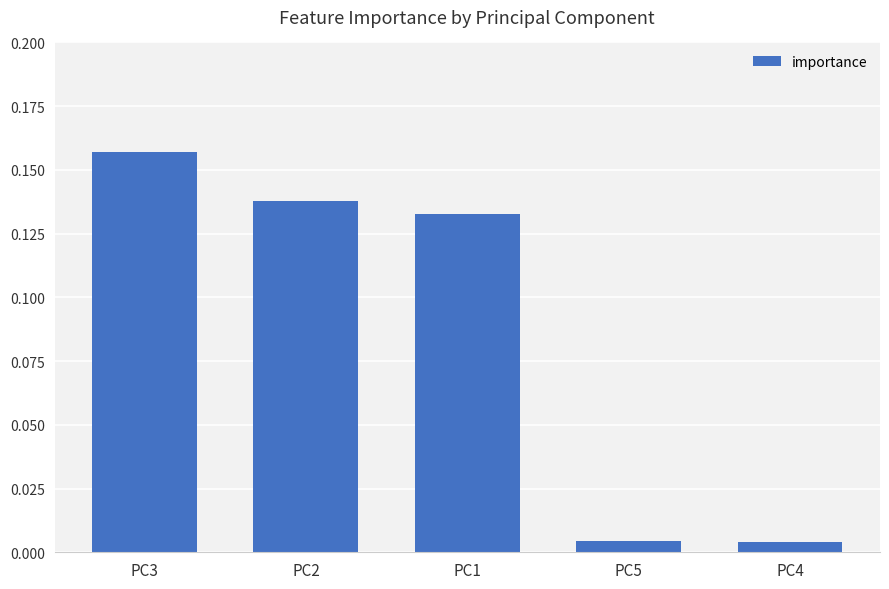

What is the label of the 1st bar from the left?

PC3